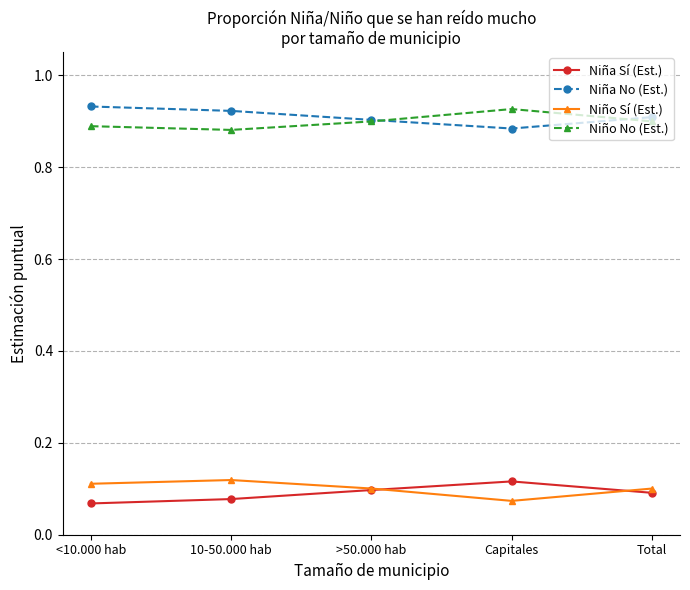

Does the chart display data point markers on the line(s)?

Yes